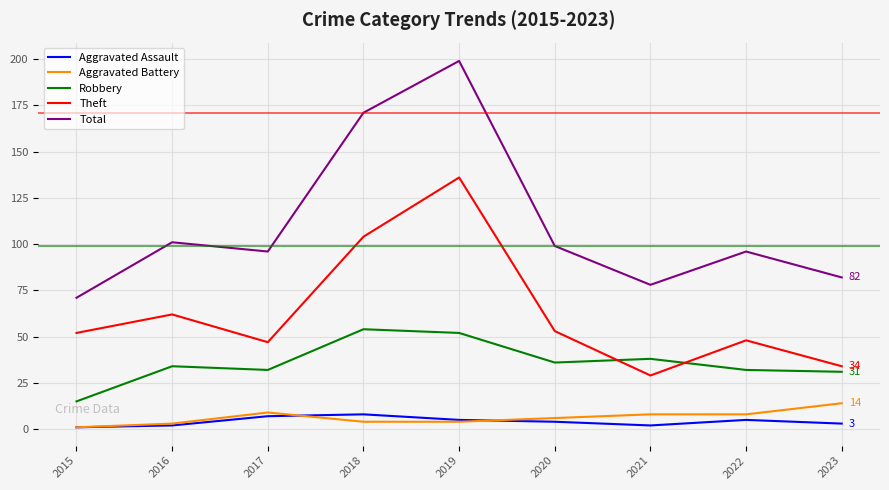

Reading right to left, list all the values displayed in this chart.

Aggravated Assault: 3	5	2	4	5	8	7	2	1
Aggravated Battery: 14	8	8	6	4	4	9	3	1
Robbery: 31	32	38	36	52	54	32	34	15
Theft: 34	48	29	53	136	104	47	62	52
Total: 82	96	78	99	199	171	96	101	71